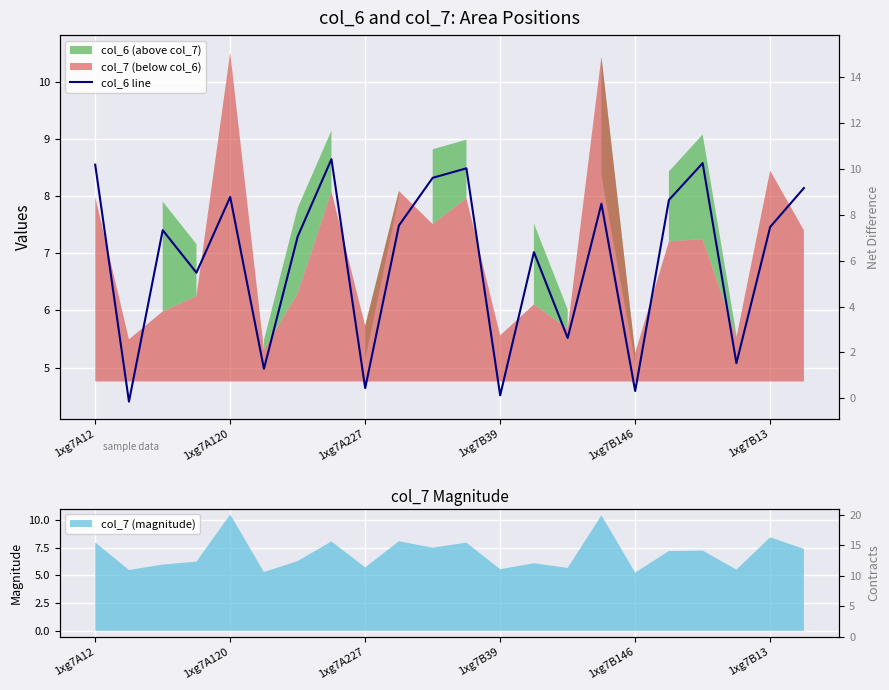

At which label does the data first exceed 7?

1xg7A12